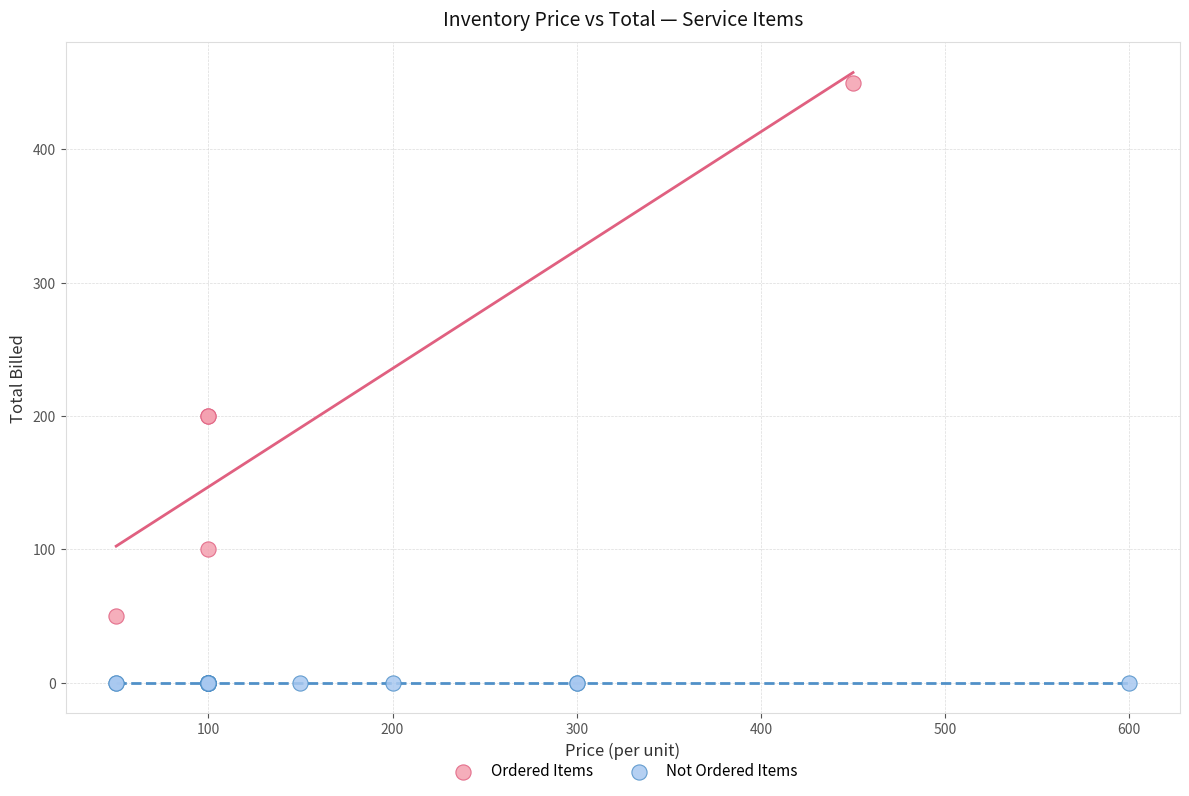

Which series contains the lowest Y value?

Not Ordered Items